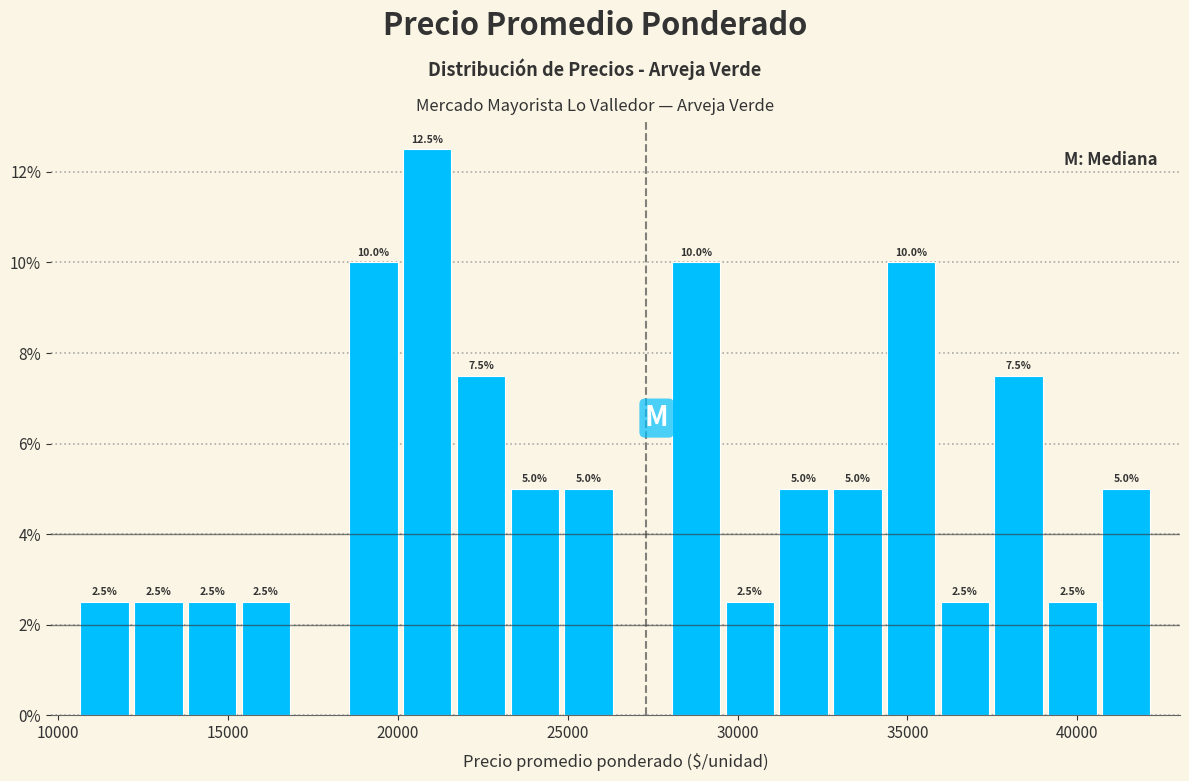

Read against the x-axis, roughly where is the centre of the tallest bar?

21000